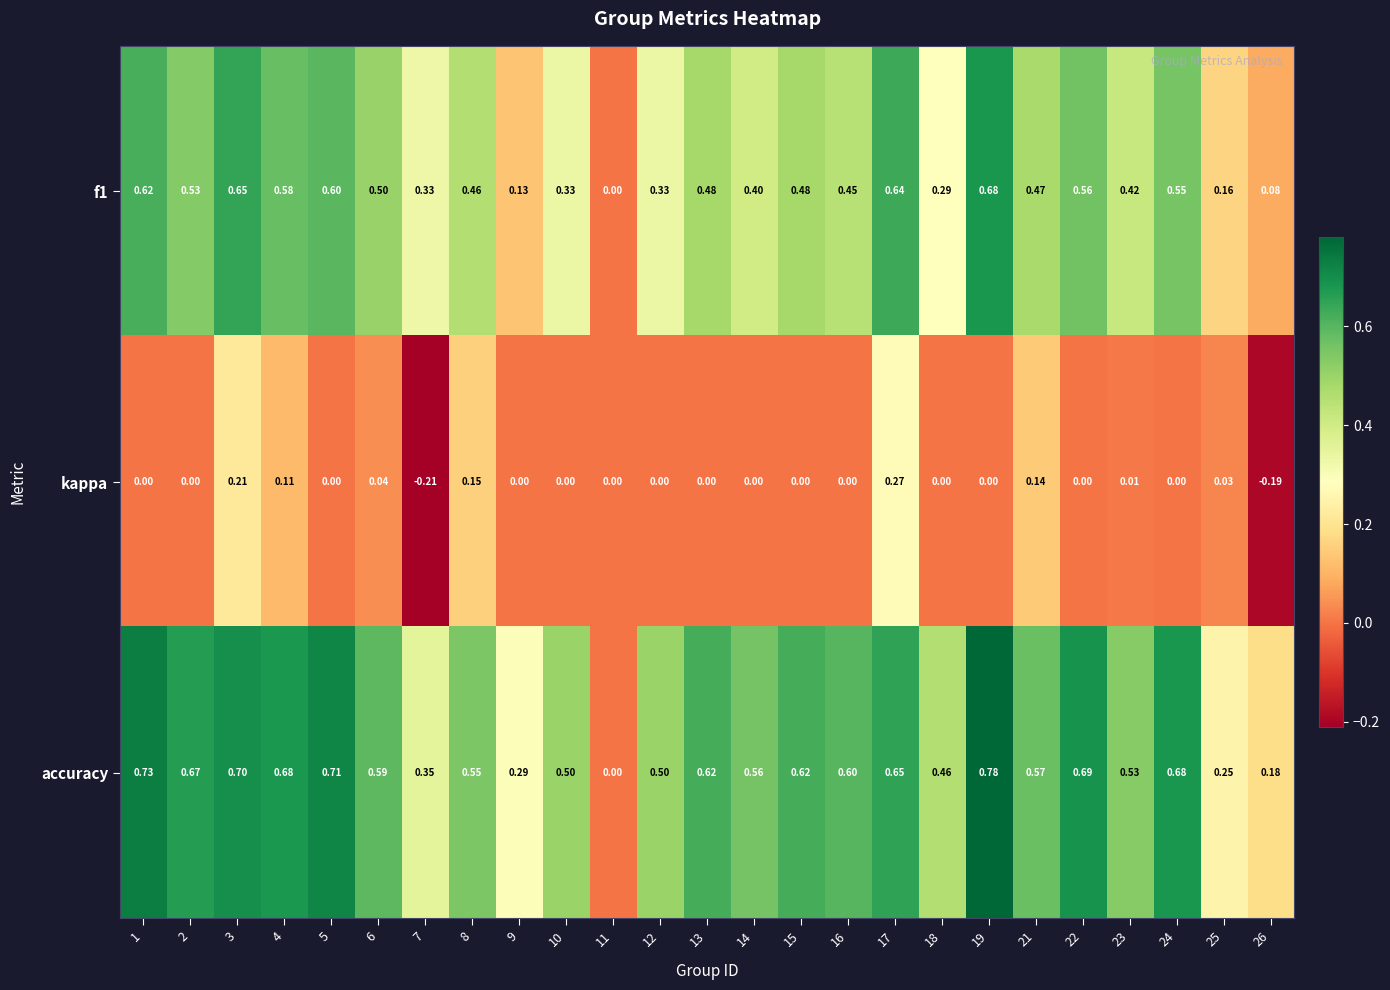

Which series has the largest range (max minus min)?

accuracy